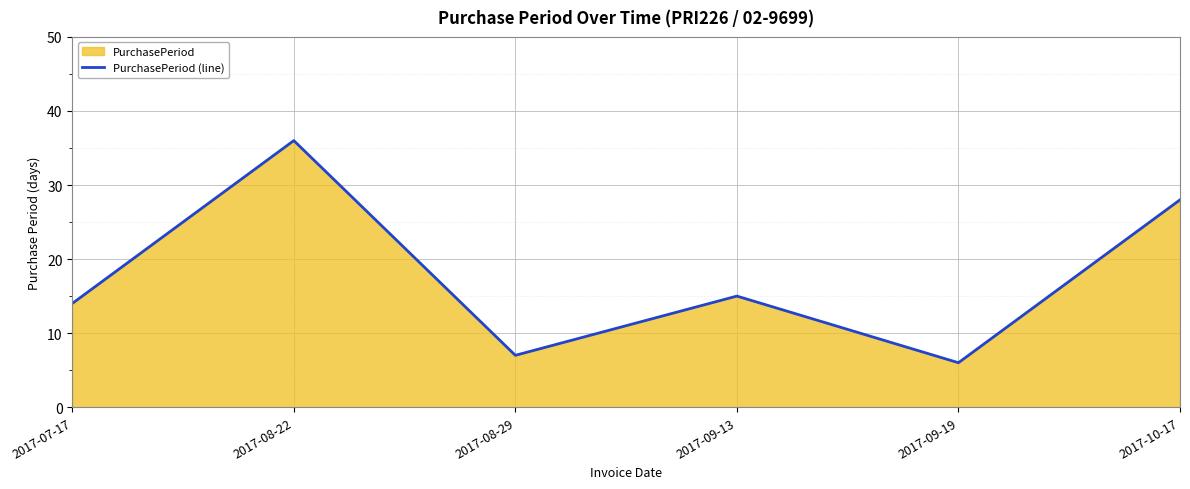

Approximately how many times larger is the value at 2017-08-29 compared to 2017-08-22?

0.2